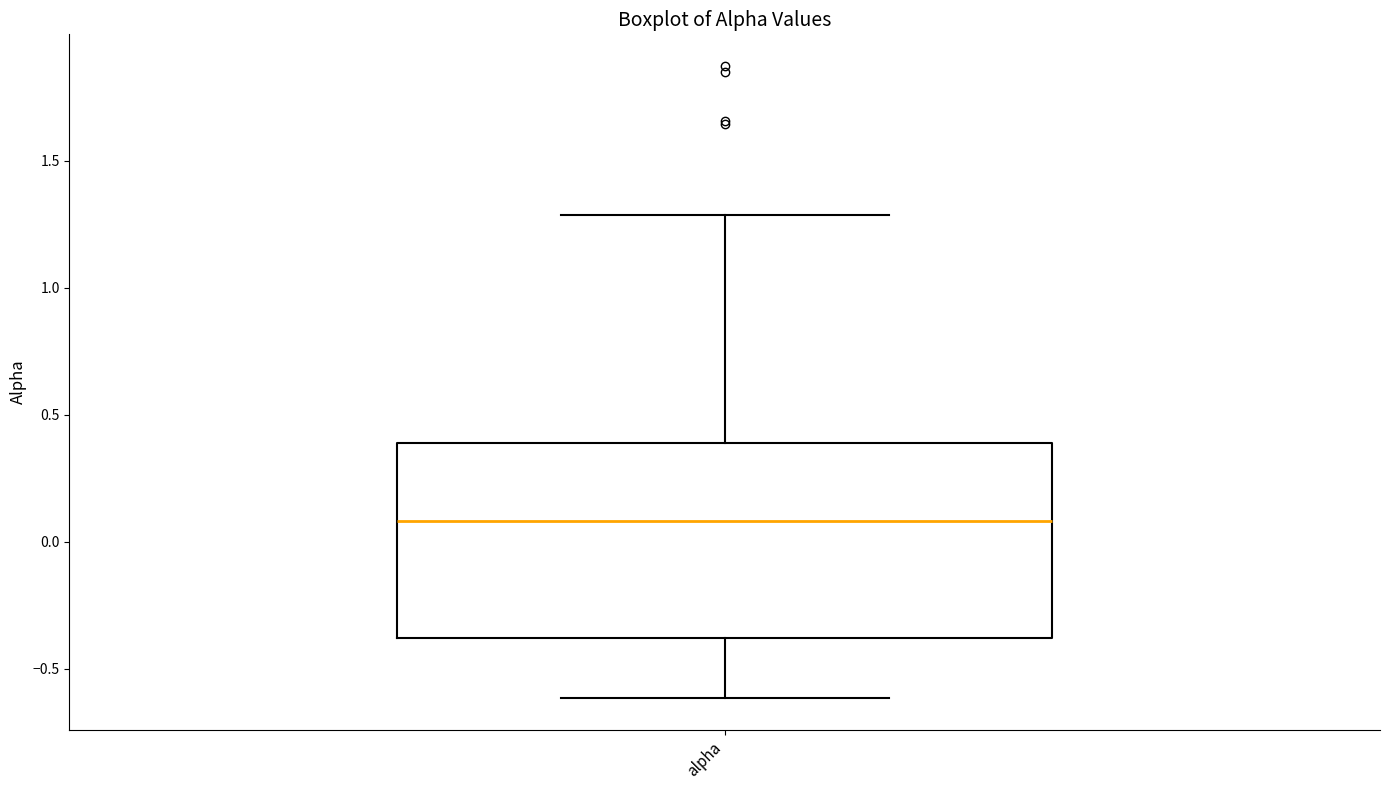

Transcribe this box plot: give where the median line is, the range the box spans, and where the two whiskers end, as read against the y-axis. The values are not printed on the chart, so give them approximately, as read against the axis.

median 0.1, box -0.4 to 0.4, whiskers -0.6 to 1.3